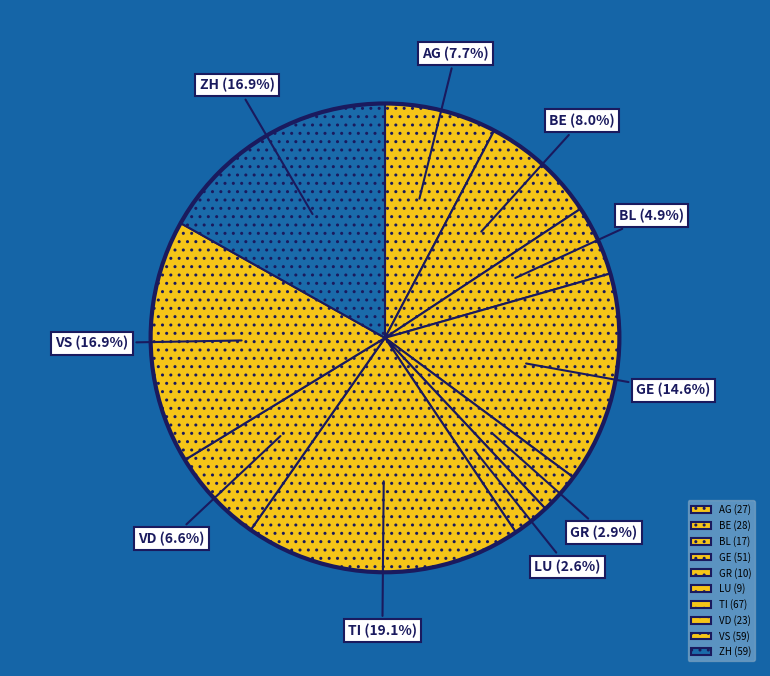

Is there a majority slice in this chart?

No